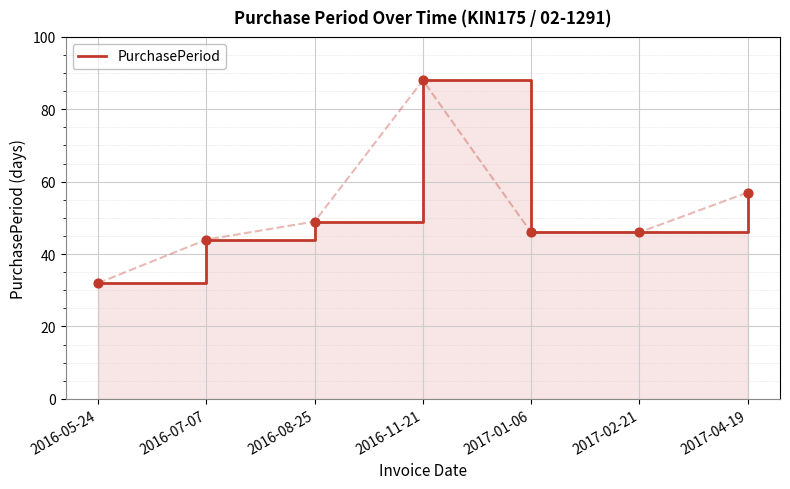

What is the change in value from 2016-07-07 to 2017-02-21?

+2